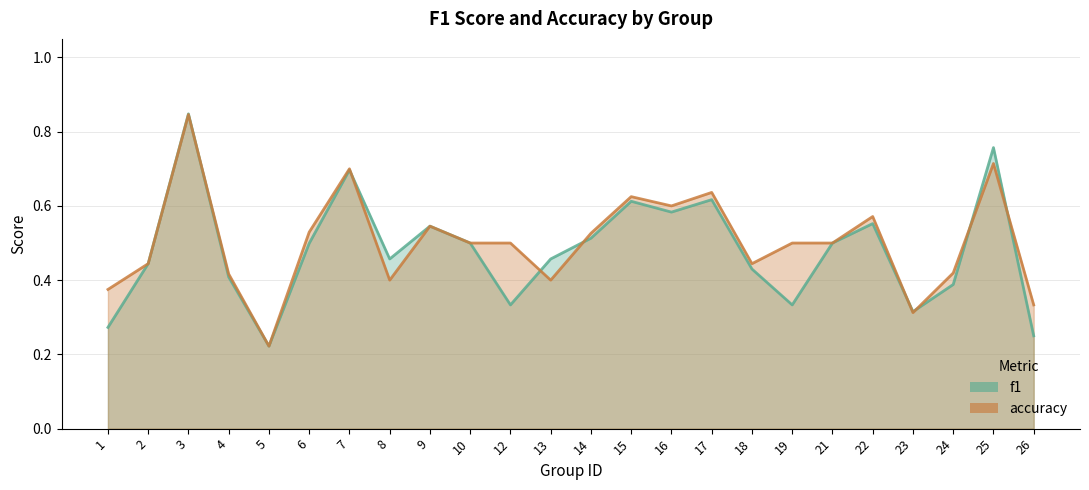

True or false: f1 has a value of 0.3 at 1.

True